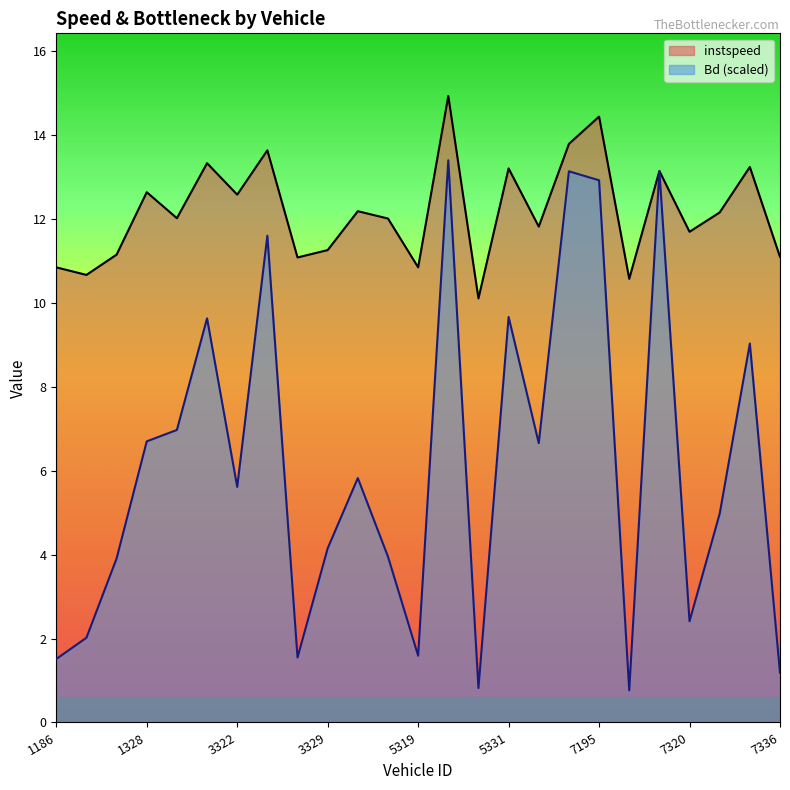

What is the average value of the Bd series?

6.1